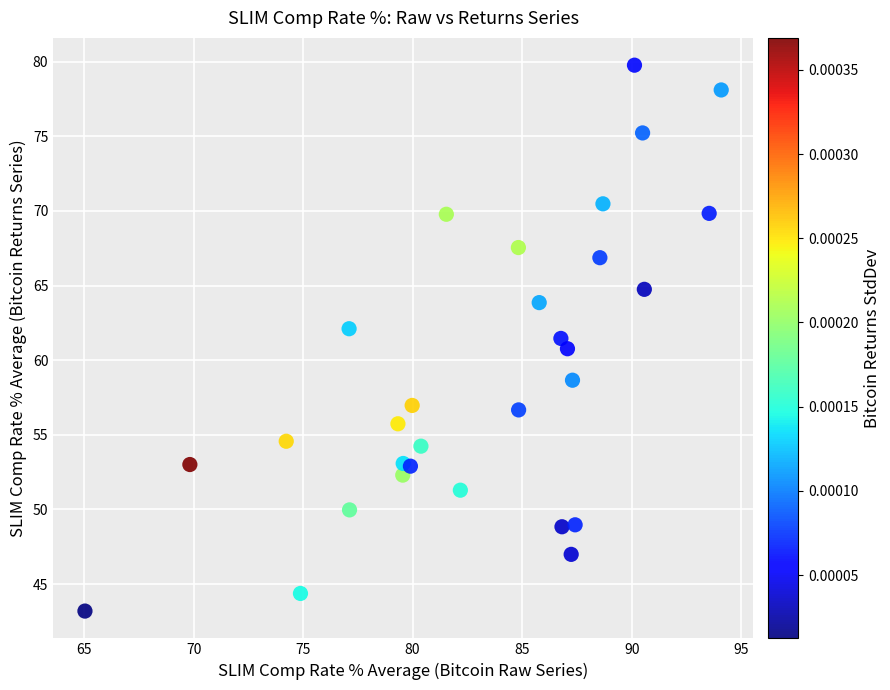

What is the range of Y values (max minus min)?

36.6